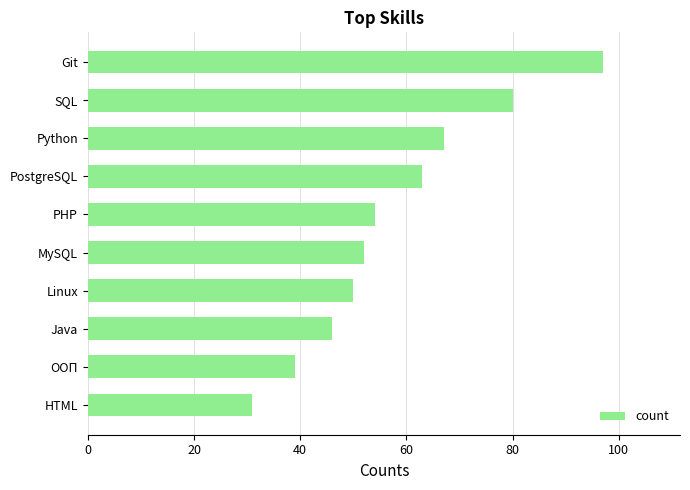

How many data points does each series have?

10